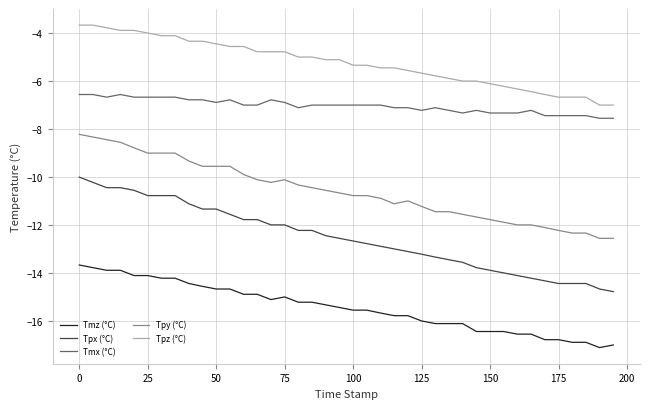

What is the highest value of the Tmz (°C) series?

-13.7